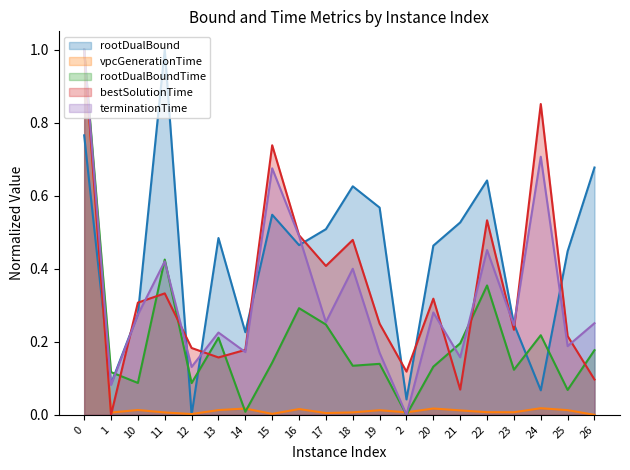

Which series ends up on top after the final intersection of vpcGenerationTime and terminationTime?

terminationTime